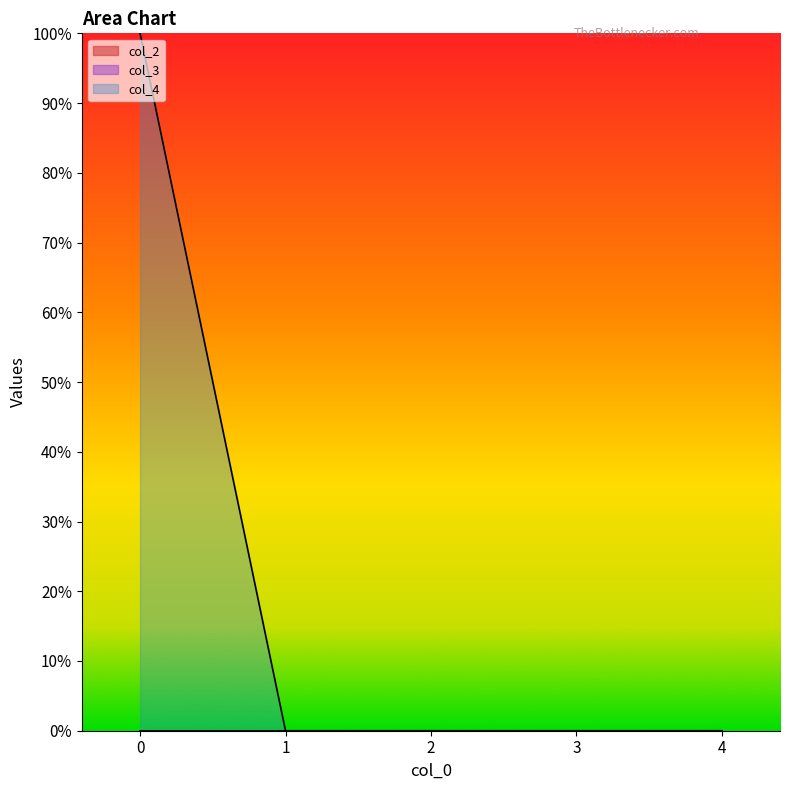

True or false: col_2 and col_4 cross at least once.

False